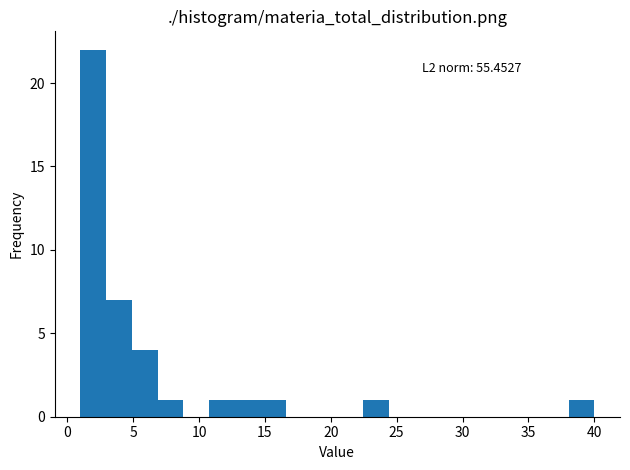

Read against the x-axis, roughly where is the centre of the tallest bar?

2.0